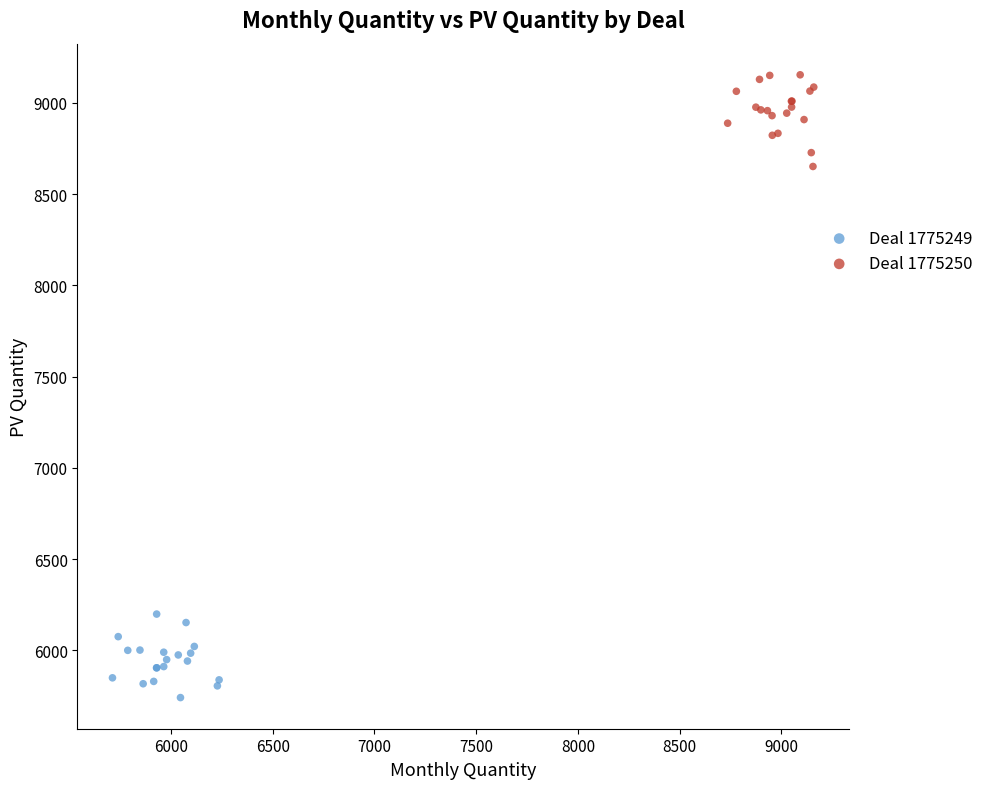

Which series reaches the minimum Y coordinate?

Deal 1775249